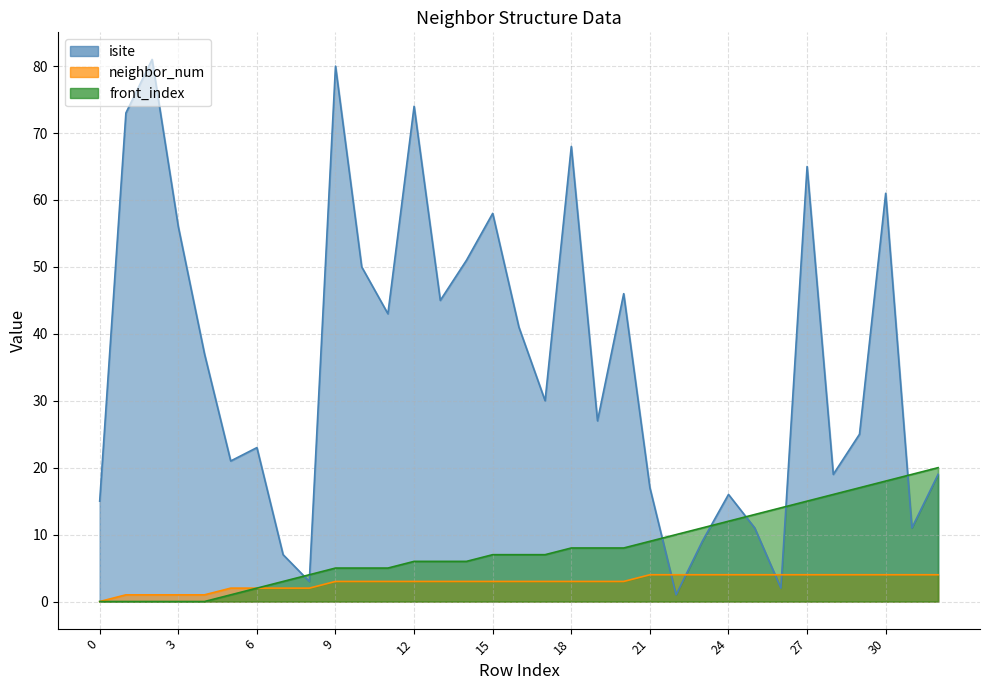

The value of front_index at 17 is 4. True or false?

False